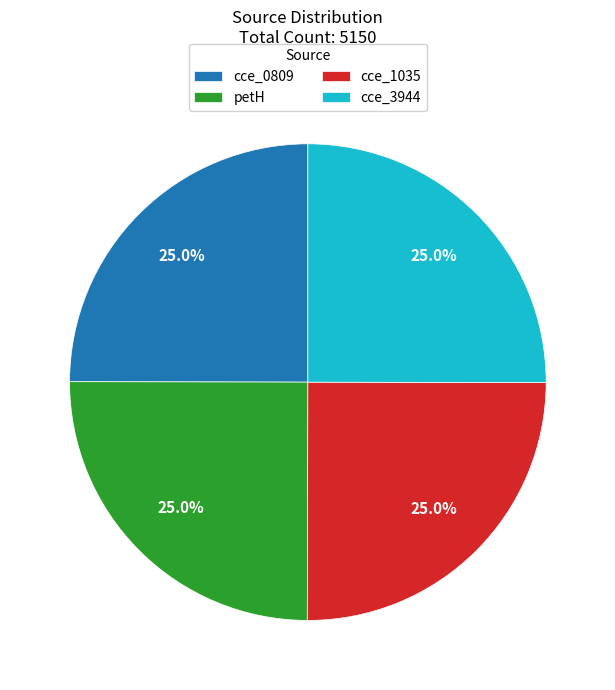

Approximately how many times larger is the value at cce_3944 compared to petH?

1.0